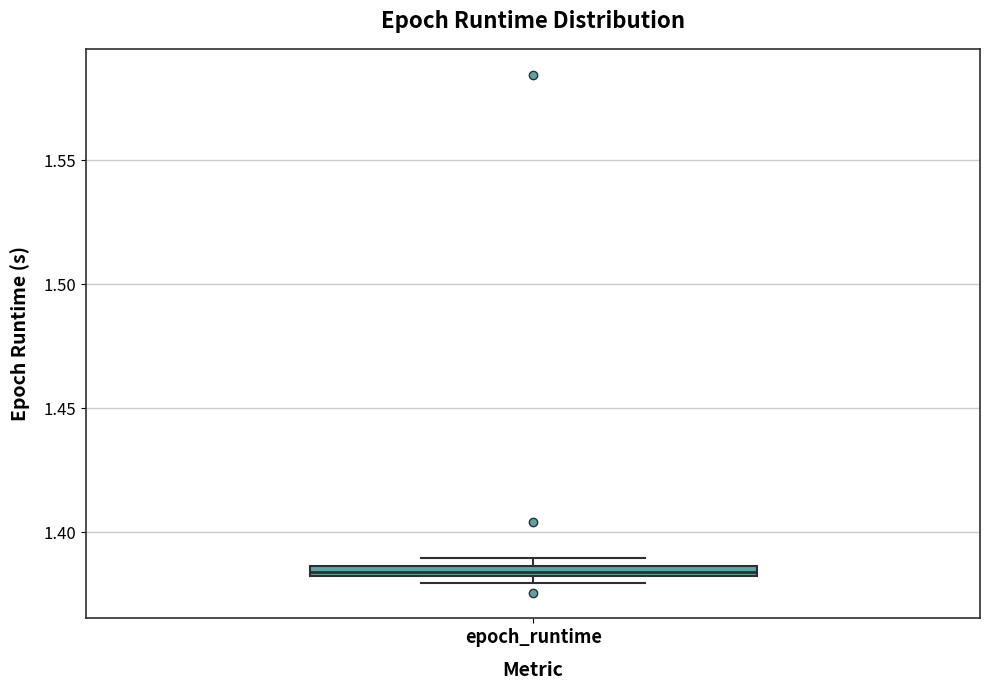

Where is the lower edge of the box for epoch_runtime on the y-axis? The values are not printed on the chart, so give them approximately, as read against the axis.

1.380